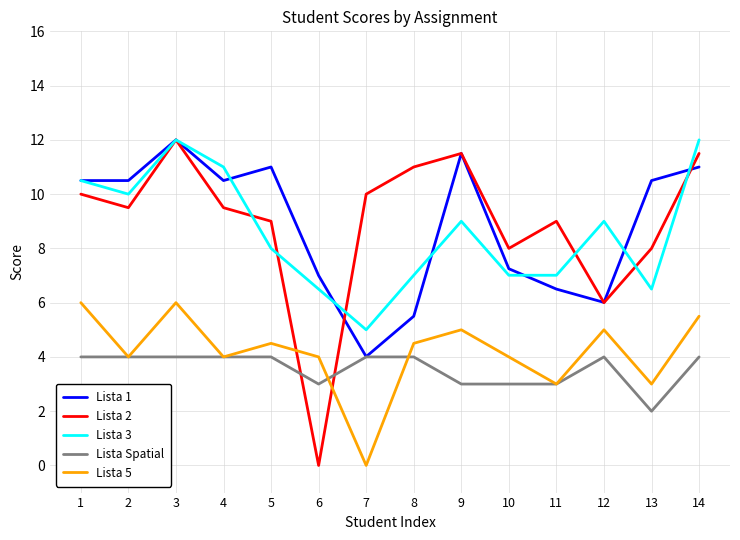

At which category is the sum across all series the highest?

3